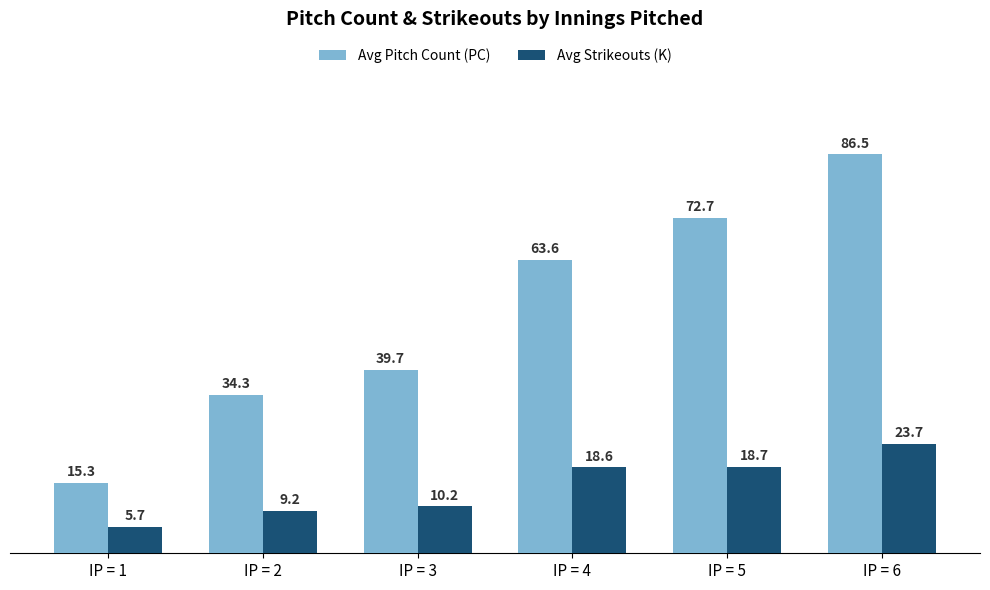

Which category has the highest value in the Avg Pitch Count (PC) series?

IP = 6